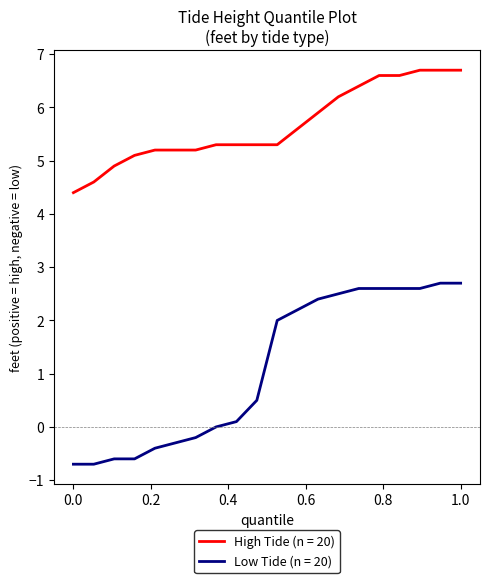

Which series has the largest total across all categories?

High Tide (n = 20)